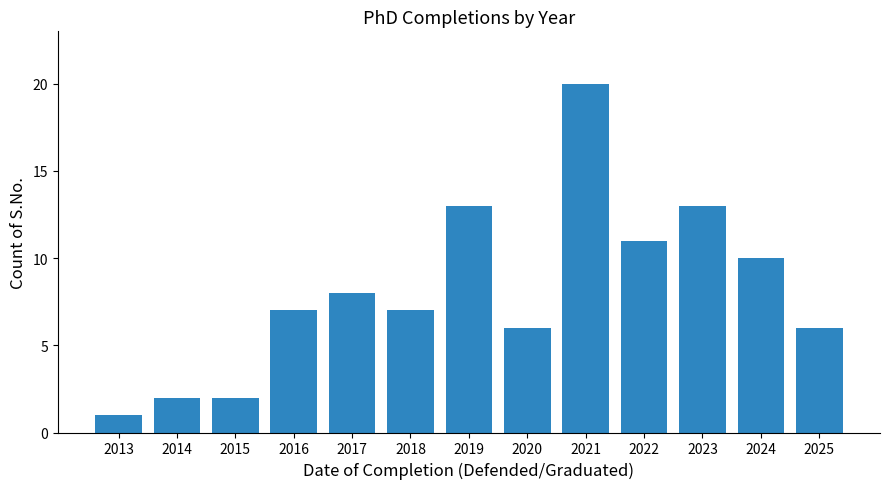

What is the difference between the maximum and minimum values?

19